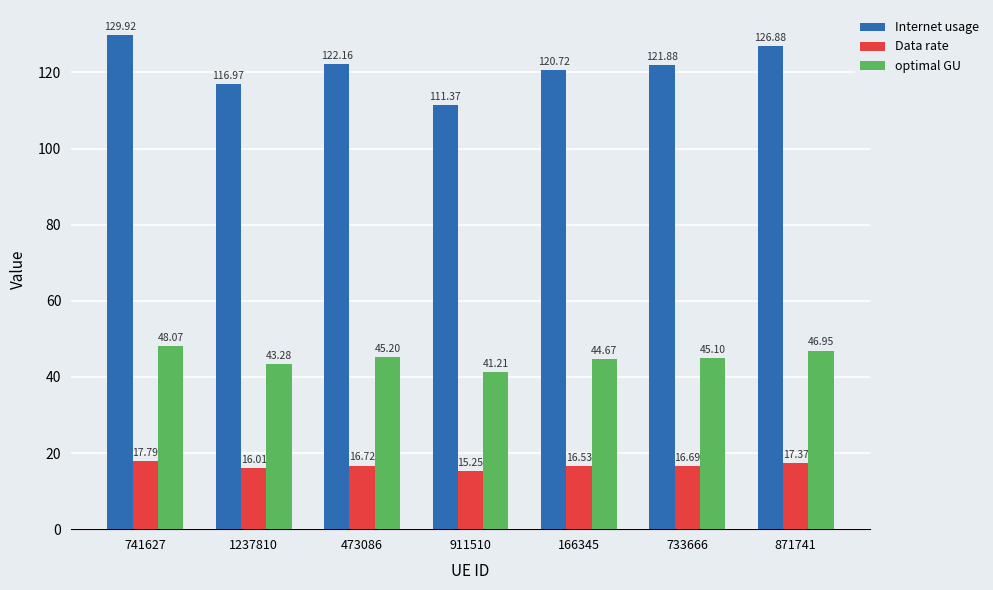

What is the sum of all optimal GU values?

314.5